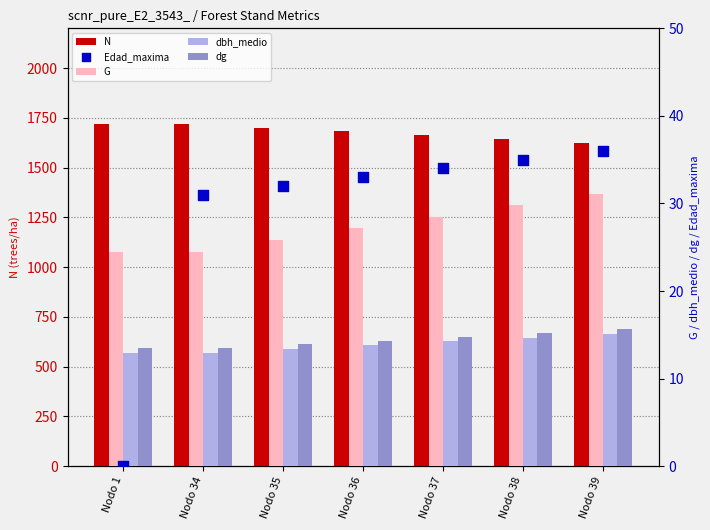

At how many categories does at least one series exceed 958?

7